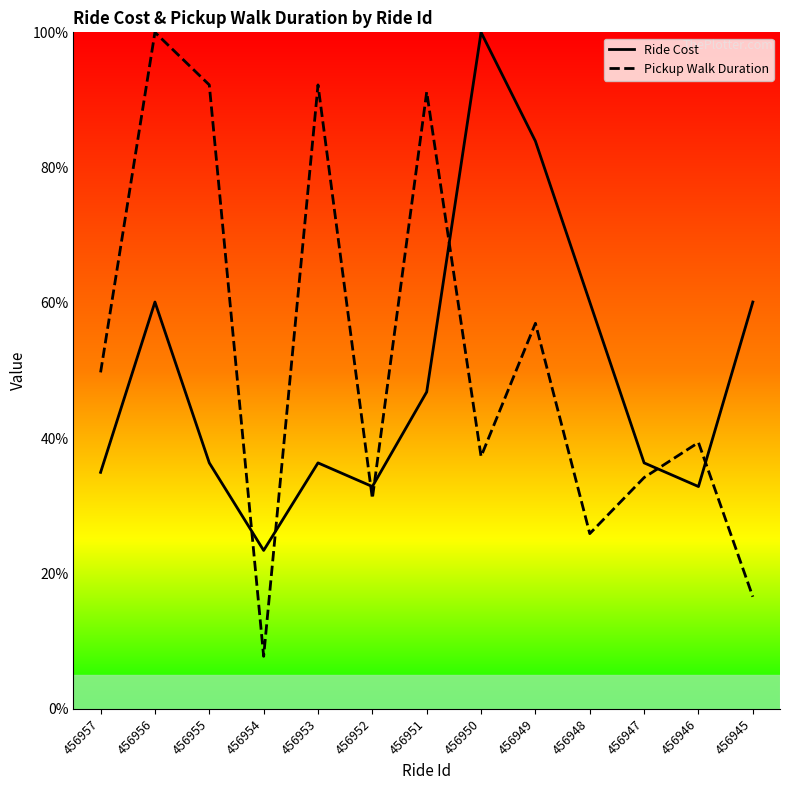

What is the sum of all Pickup Walk Duration values?

674.6